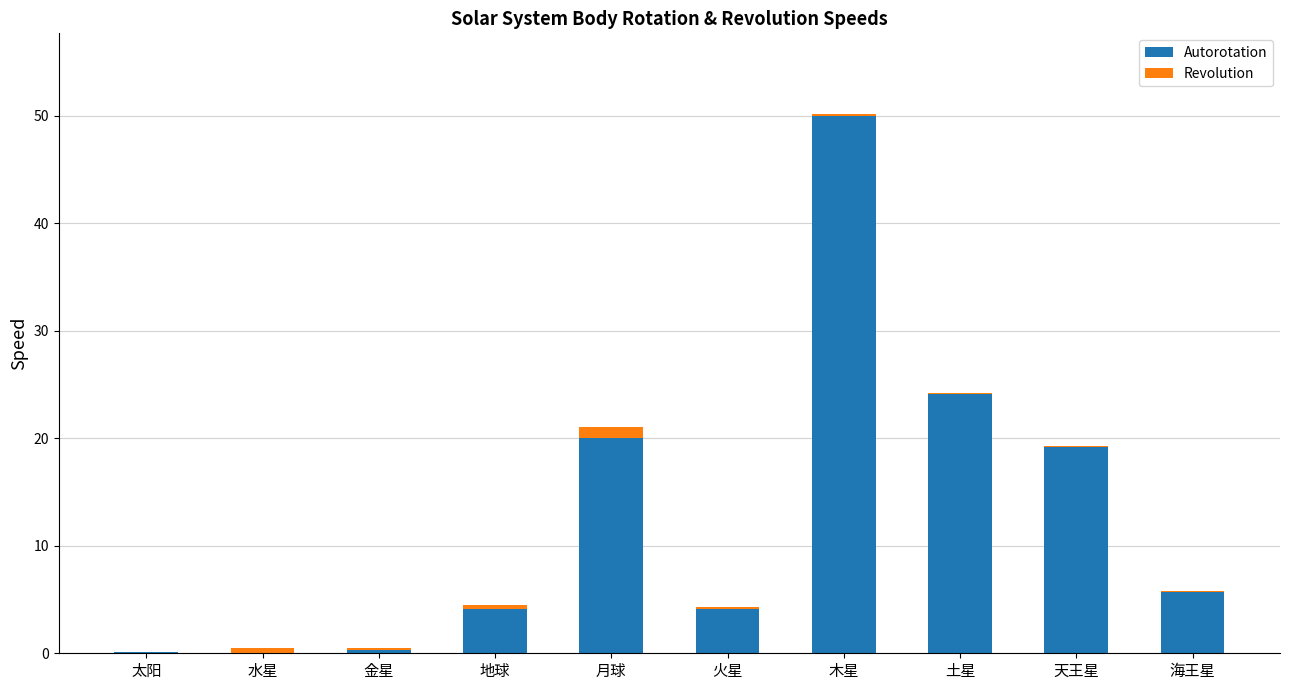

True or false: Autorotation has a value of 4.1 at 火星.

True